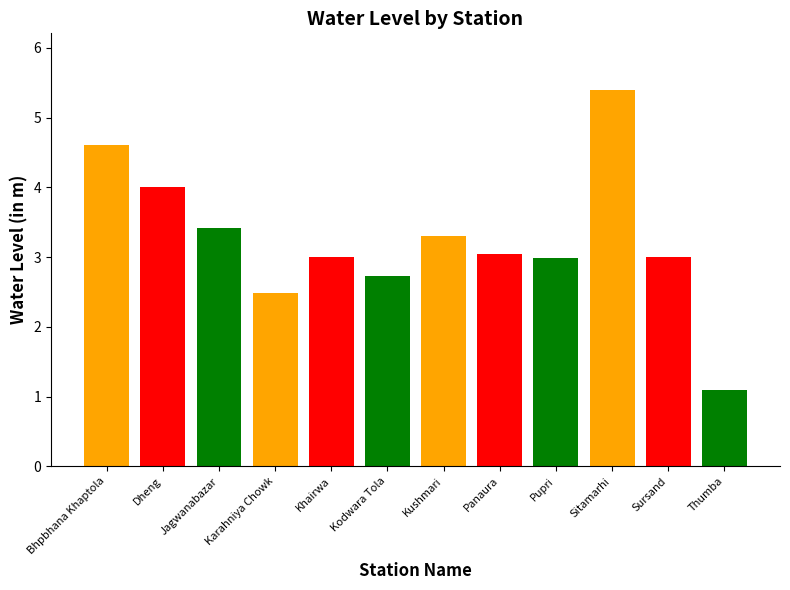

The chart shows a value of 3.0 at Panaura. True or false?

True